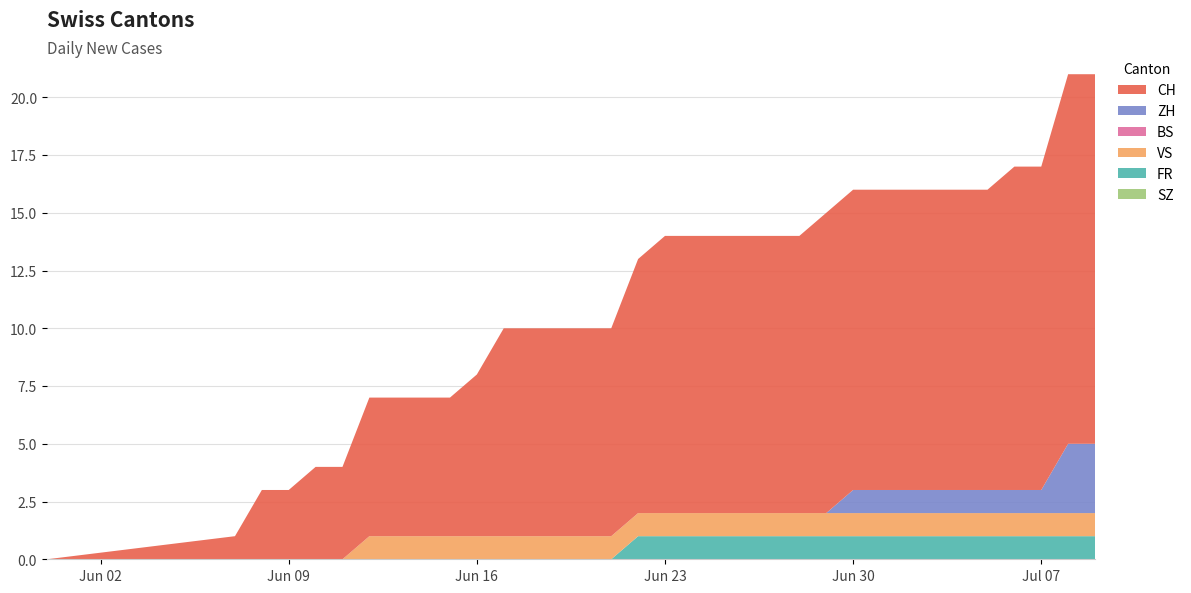

Reading left to right, transcribe all the data shown in this chart.

SZ: 0	0	0	0	0	0	0	0	0	0	0	0	0	0	0	0	0	0	0	0	0	0	0	0	0	0	0	0	0	0	0	0	0	0
FR: 0	0	0	0	0	0	0	0	0	0	0	0	0	0	0	0	1	1	1	1	1	1	1	1	1	1	1	1	1	1	1	1	1	1
VS: 0	0	0	0	0	0	1	1	1	1	1	1	1	1	1	1	1	1	1	1	1	1	1	1	1	1	1	1	1	1	1	1	1	1
BS: 0	0	0	0	0	0	0	0	0	0	0	0	0	0	0	0	0	0	0	0	0	0	0	0	0	0	0	0	0	0	0	0	0	0
ZH: 0	0	0	0	0	0	0	0	0	0	0	0	0	0	0	0	0	0	0	0	0	0	0	0	1	1	1	1	1	1	1	1	3	3
CH: 0	1	3	3	4	4	6	6	6	6	7	9	9	9	9	9	11	12	12	12	12	12	12	13	13	13	13	13	13	13	14	14	16	16